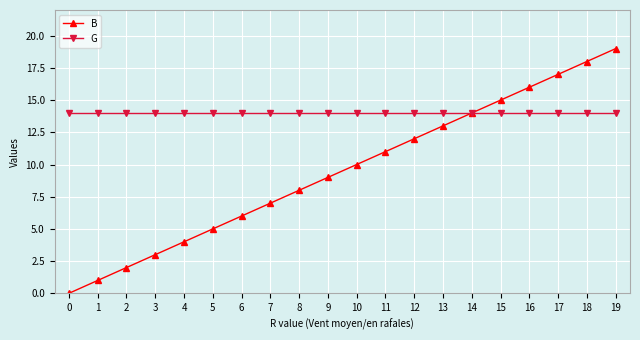

Which series changed the most between 2 and 7?

B